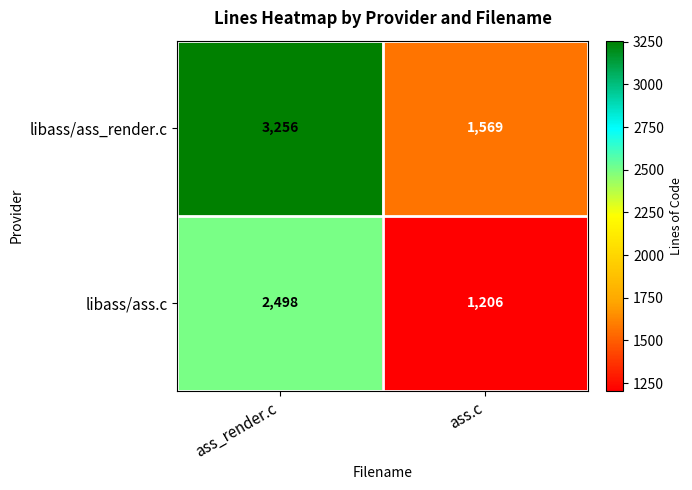

Which category has the lowest value in the libass/ass_render.c series?

ass.c